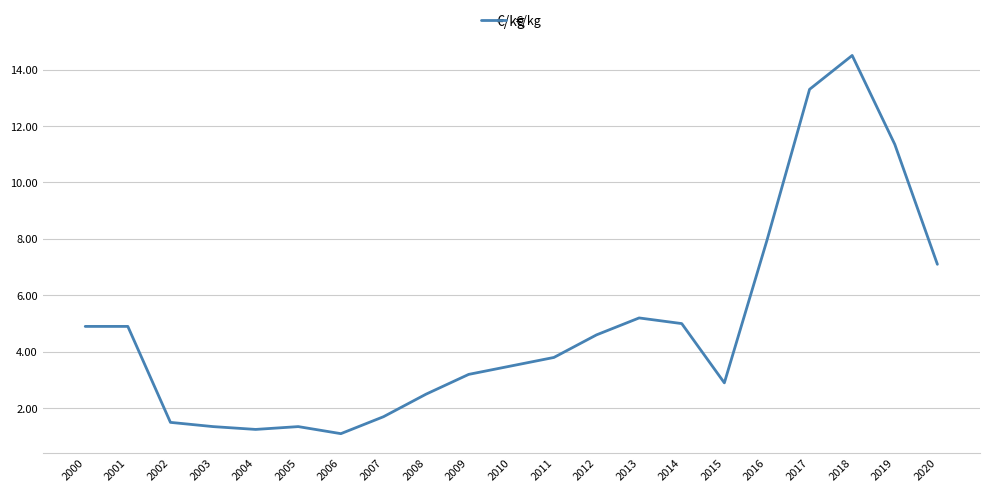

At which category does the chart reach its peak across all series?

2018